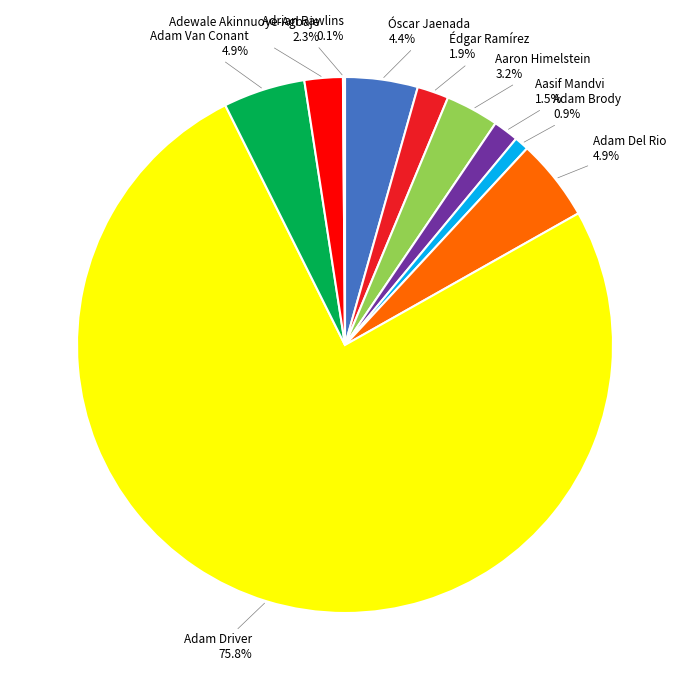

Is there a majority slice in this chart?

Yes